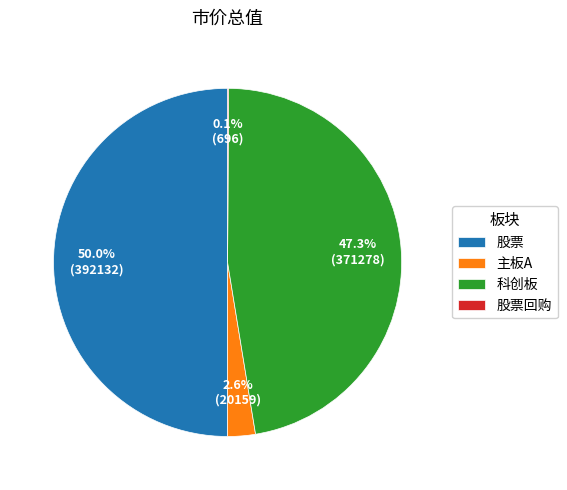

What percentage is the 主板A slice, to the nearest percent?

3%